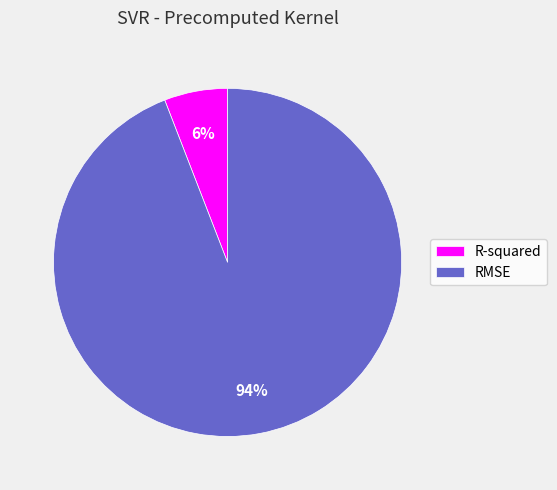

How many slices are in this pie chart?

2